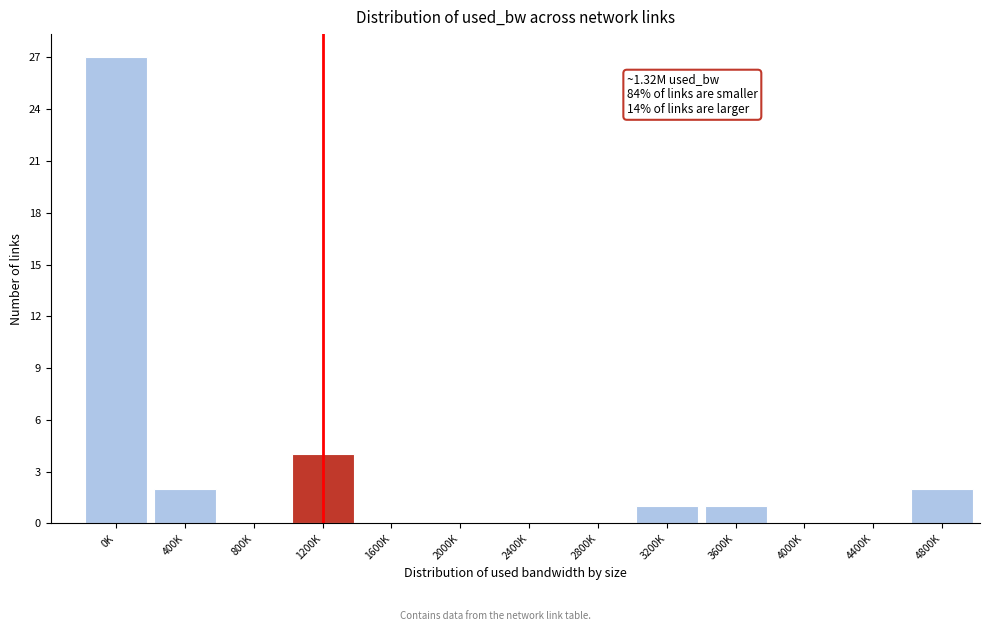

Reading left to right, list all the values displayed in this chart.

0K=27	400K=2	800K=0	1200K=4	1600K=0	2000K=0	2400K=0	2800K=0	3200K=1	3600K=1	4000K=0	4400K=0	4800K=2